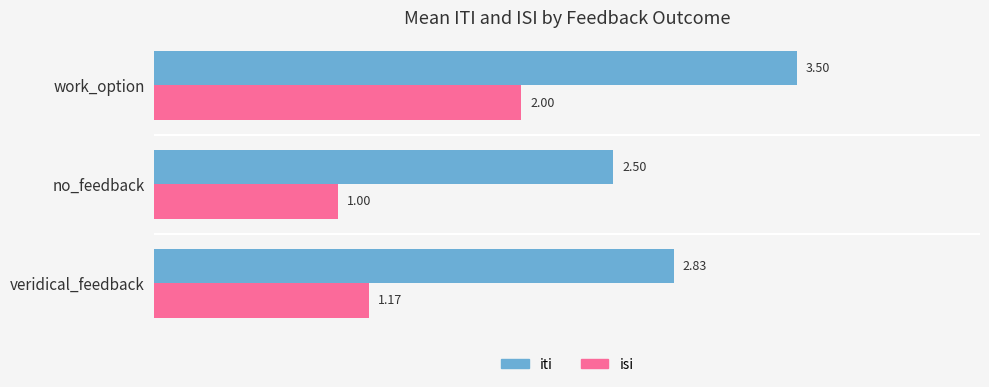

Is the value of isi at no_feedback greater than the value of iti at work_option?

No